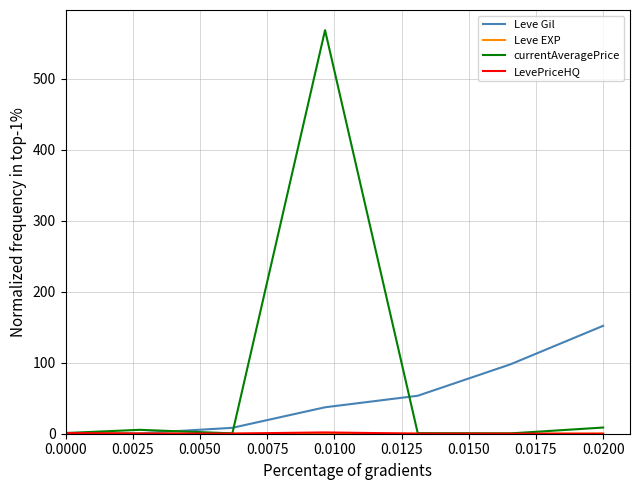

Which series has the largest total across all categories?

currentAveragePrice